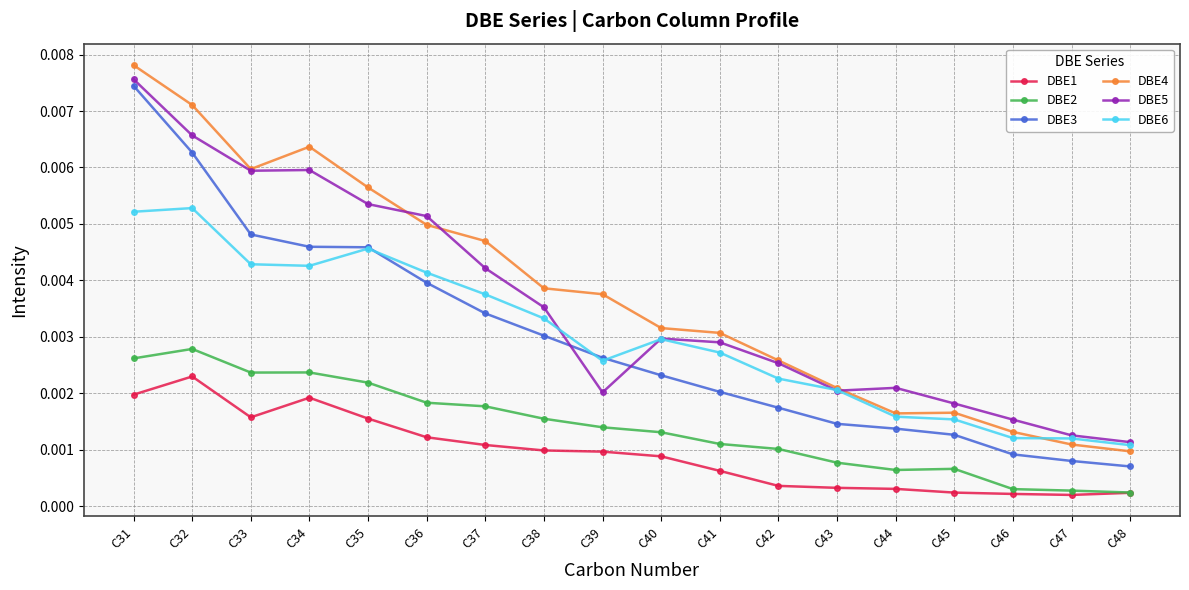

What is the sum of all DBE5 values?

0.1